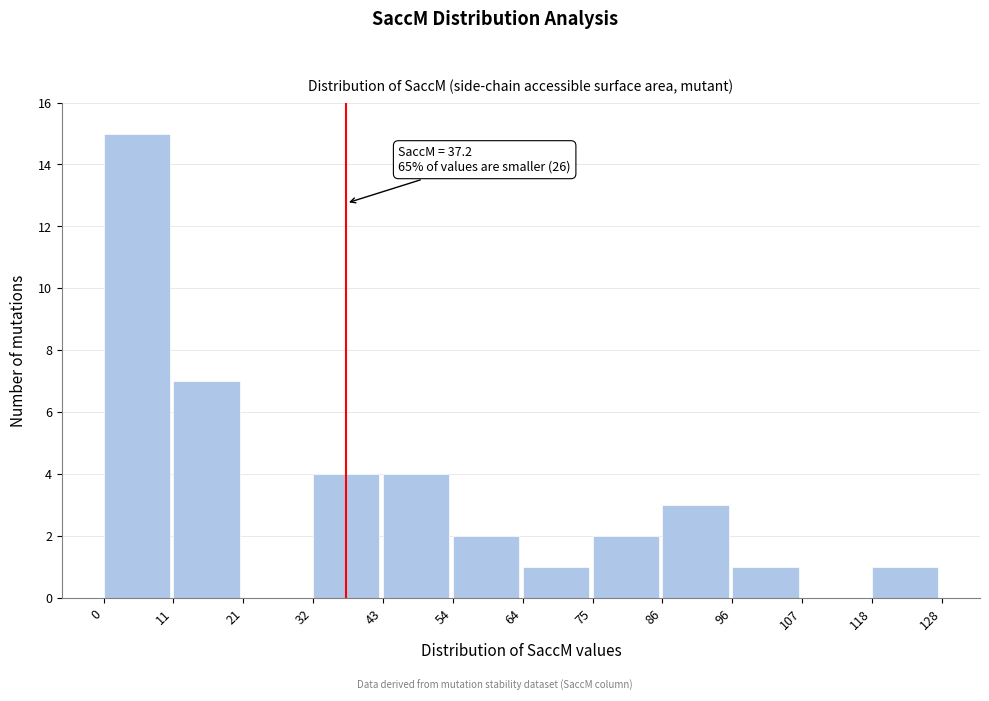

Over which range of the x-axis is the bar tallest?

0 to 11